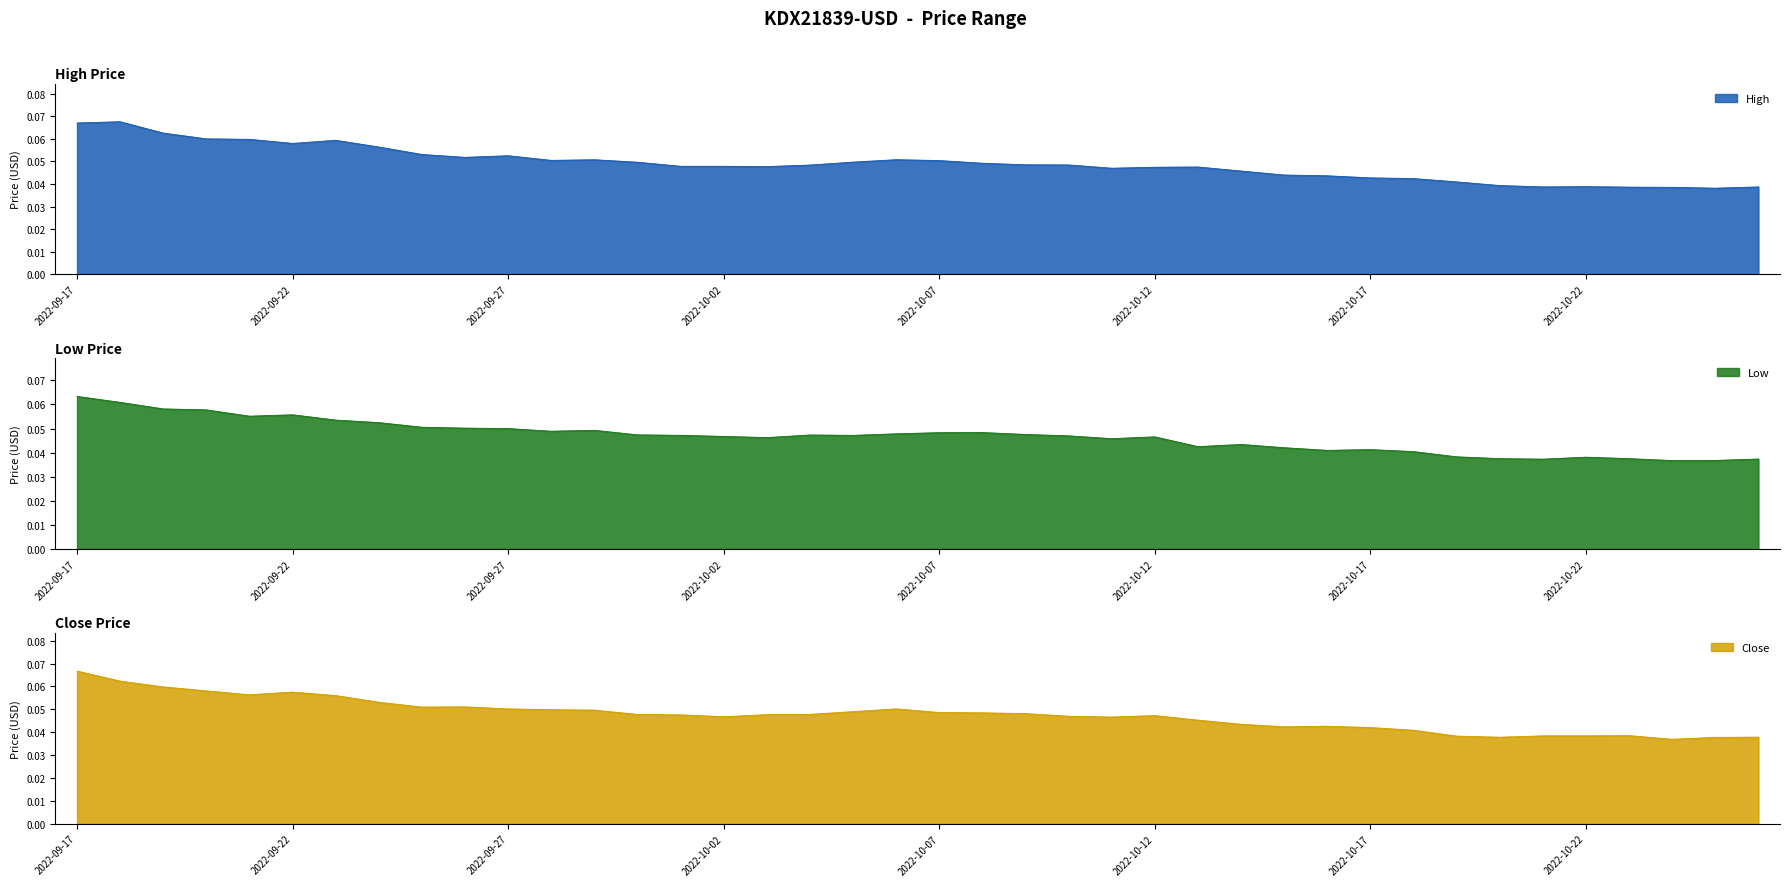

The value of High at 2022-10-20 is 0.0. True or false?

False